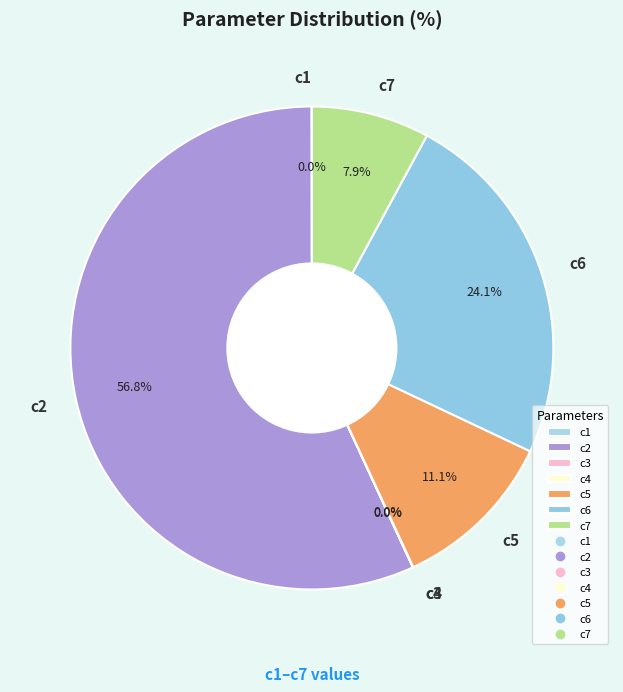

Approximately how many times larger is the value at c7 compared to c5?

0.7